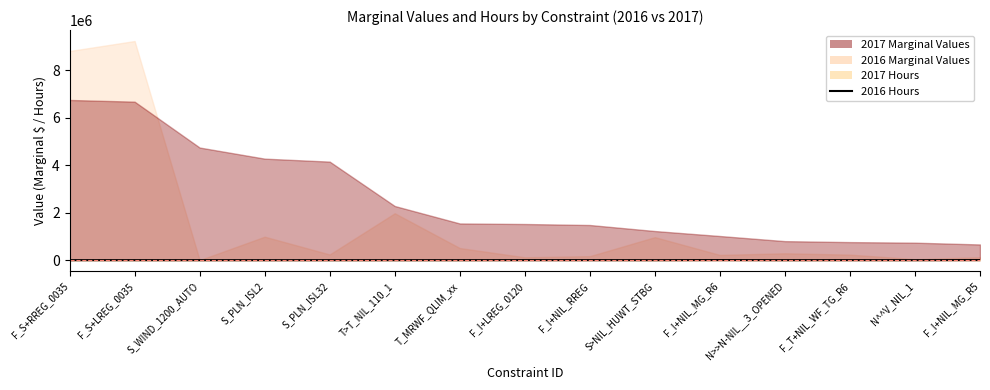

Reading left to right, extract all data points from this chart.

F_S+RREG_0035=531.7	F_S+LREG_0035=531.0	S_WIND_1200_AUTO=0.0	S_PLN_ISL2=7.4	S_PLN_ISL32=6.3	T>T_NIL_110_1=153.9	T_MRWF_QLIM_xx=39.8	F_I+LREG_0120=1434.0	F_I+NIL_RREG=1339.5	S>NIL_HUWT_STBG=78.9	F_I+NIL_MG_R6=3955.0	N>>N-NIL__3_OPENED=61.3	F_T+NIL_WF_TG_R6=1214.5	N^^V_NIL_1=81.9	F_I+NIL_MG_R5=4108.0